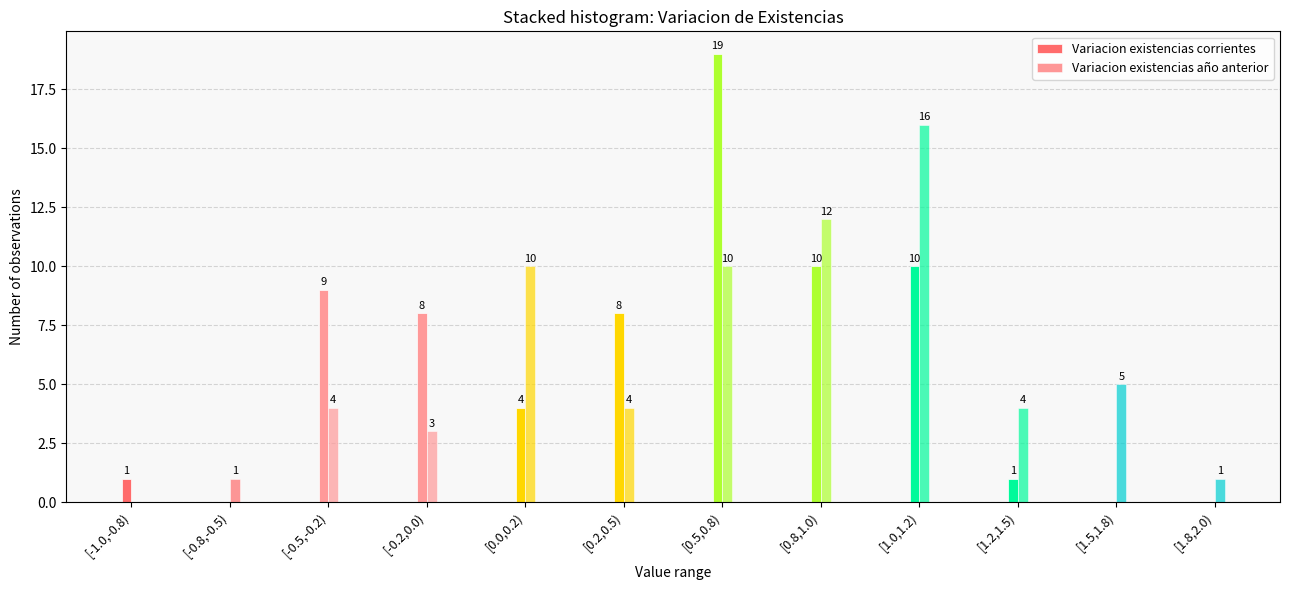

How many distinct data groups are displayed?

2